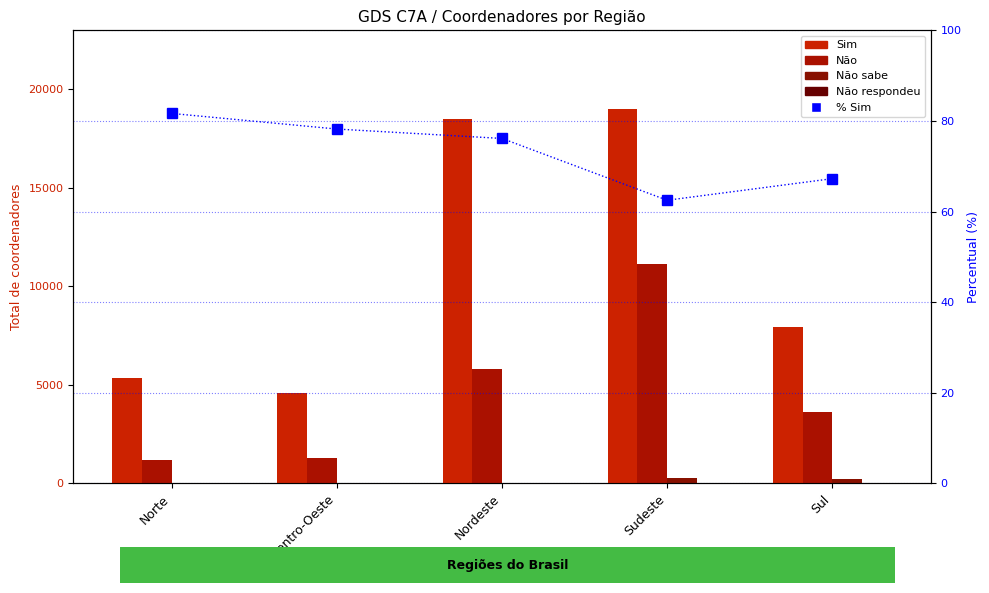

Reading left to right, list all the values displayed in this chart.

Sim: 5359.0	4570.0	18504.0	19000.0	7939.0
Não: 1198.0	1268.0	5800.0	11139.0	3647.0
Não sabe: 0.0	5.0	0.0	263.0	217.0
Não respondeu: 6.0	0.0	0.0	0.0	0.0
% Sim: 81.7	78.2	76.1	62.5	67.3